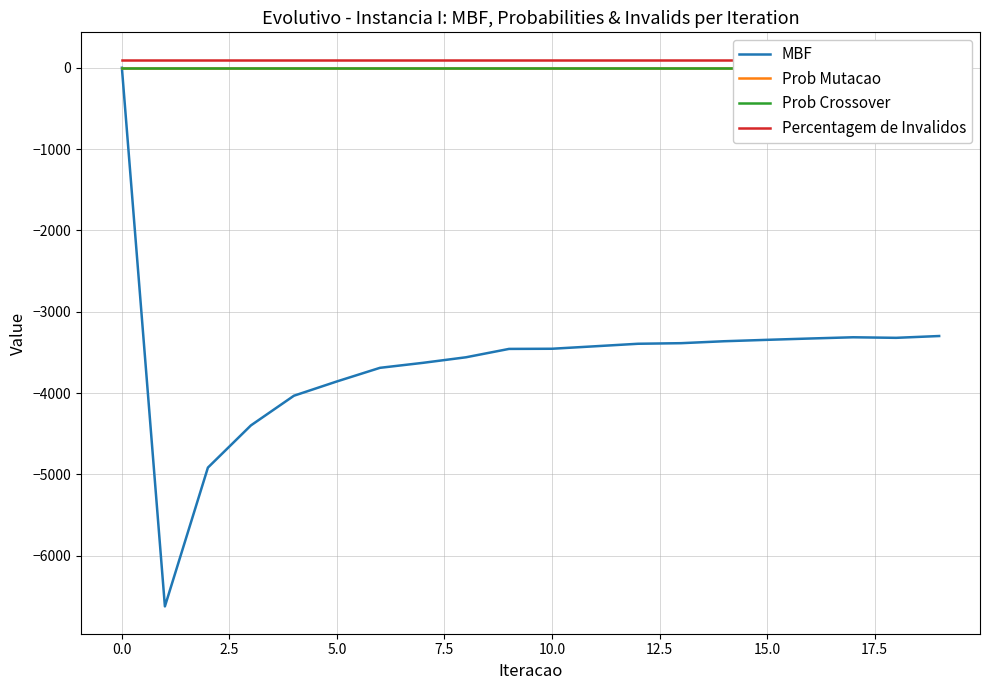

True or false: Prob Crossover and Percentagem de Invalidos cross at least once.

False